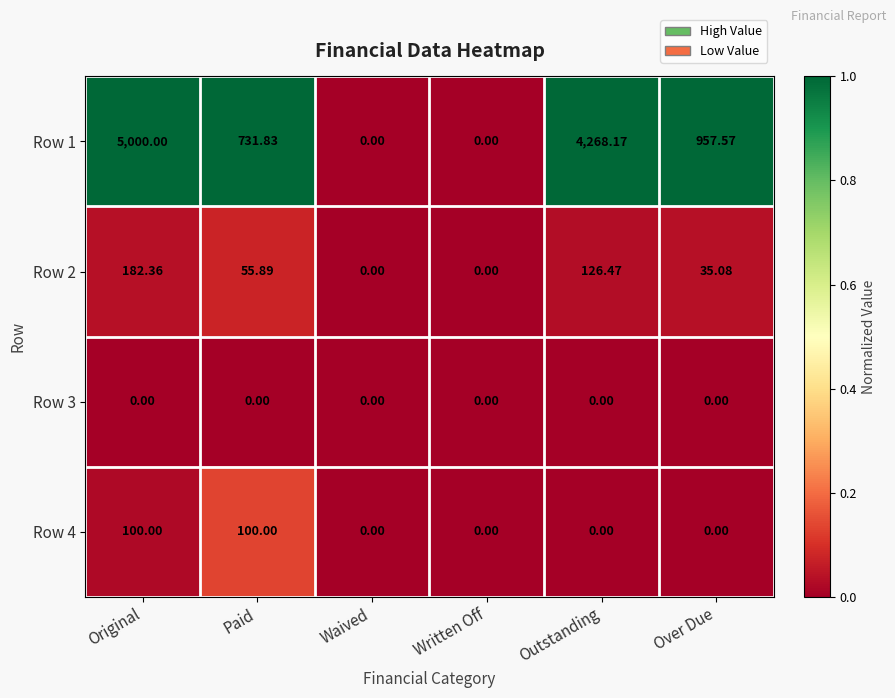

Which series changed the most between Original and Outstanding?

Row 1